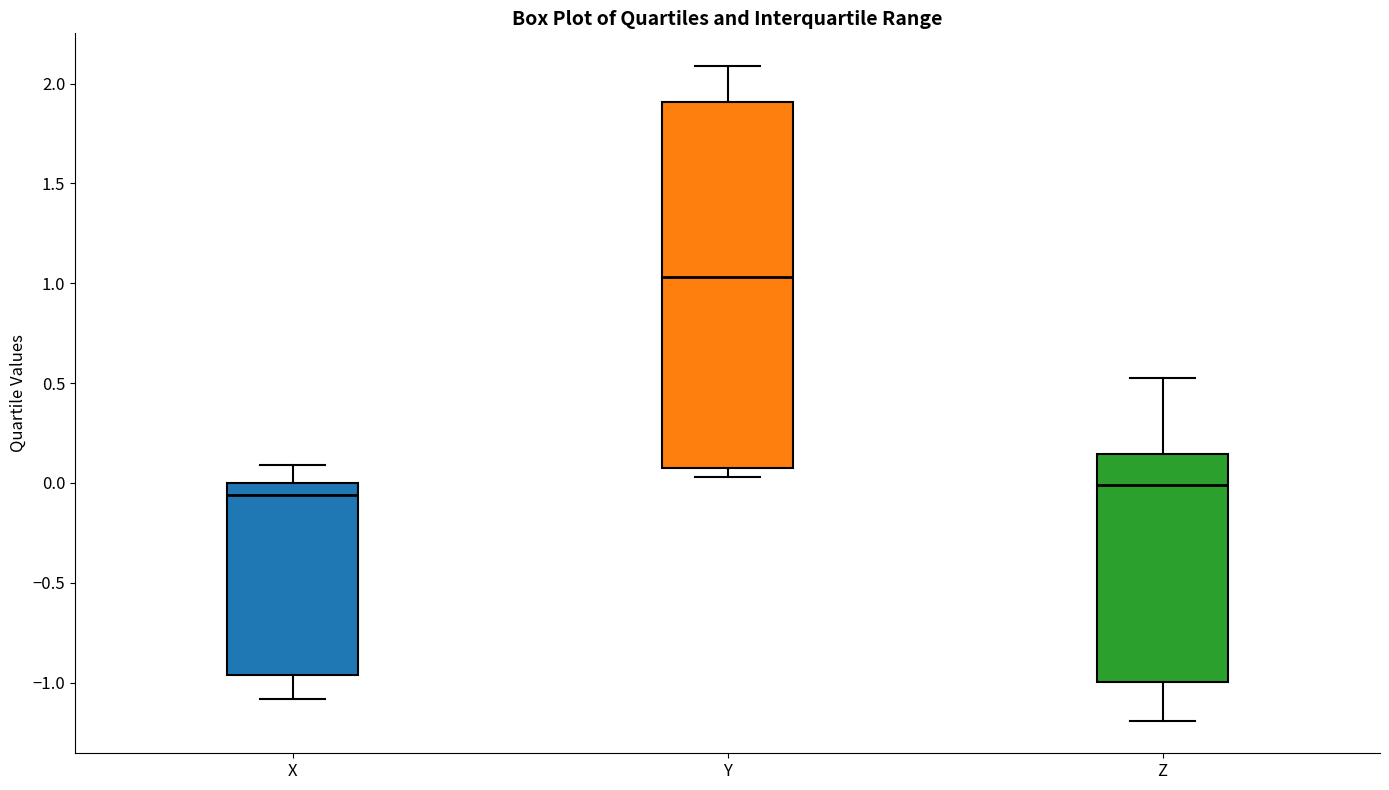

Reading left to right, transcribe this box plot: for each box, give where its median line is, the range the box spans, and where its two whiskers end, as read against the y-axis. The values are not printed on the chart, so give them approximately, as read against the axis.

X: median -0.05, box -0.95 to 0.00, whiskers -1.10 to 0.10
Y: median 1.05, box 0.10 to 1.90, whiskers 0.05 to 2.10
Z: median 0.00, box -1.00 to 0.15, whiskers -1.20 to 0.50